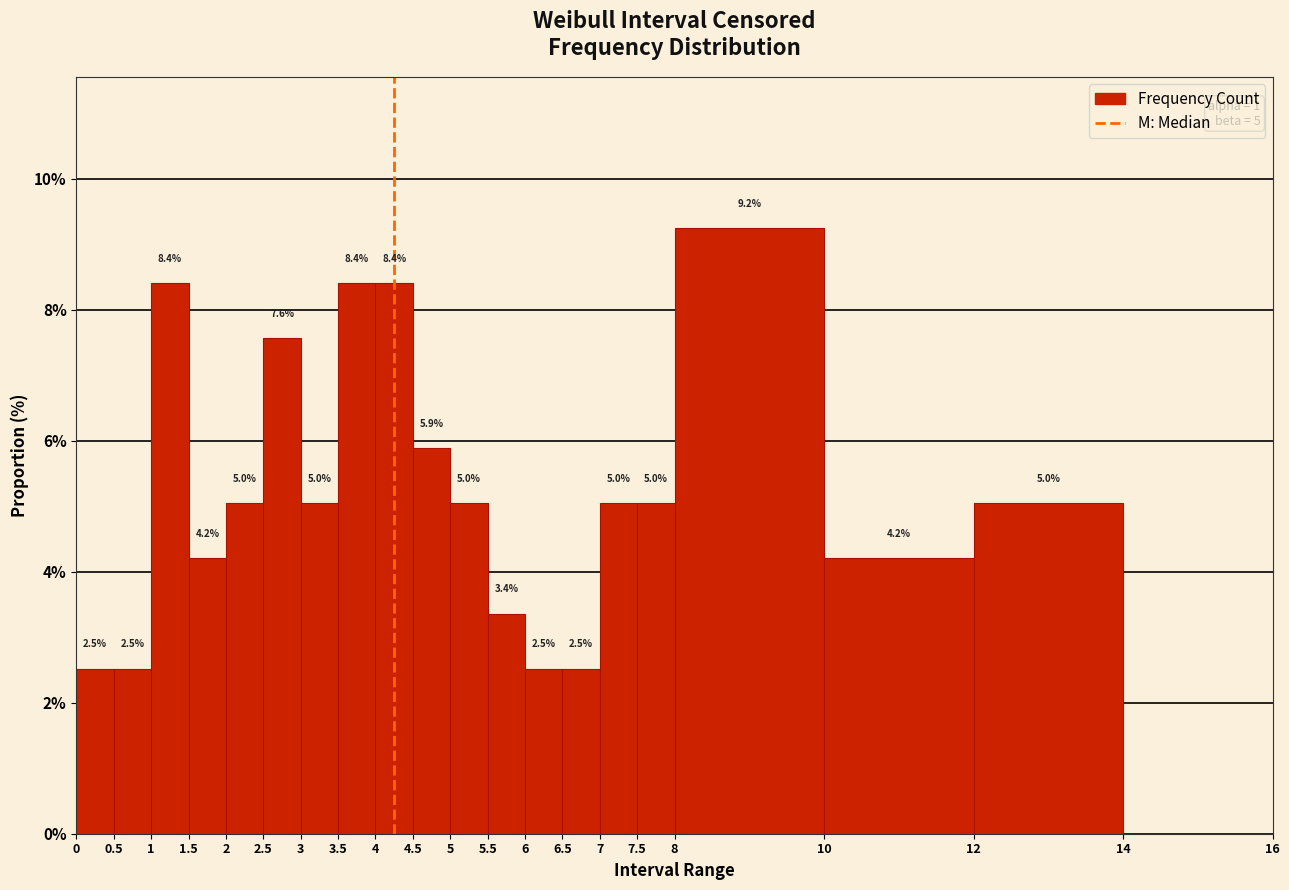

Which range on the x-axis has the tallest bar?

8 to 10